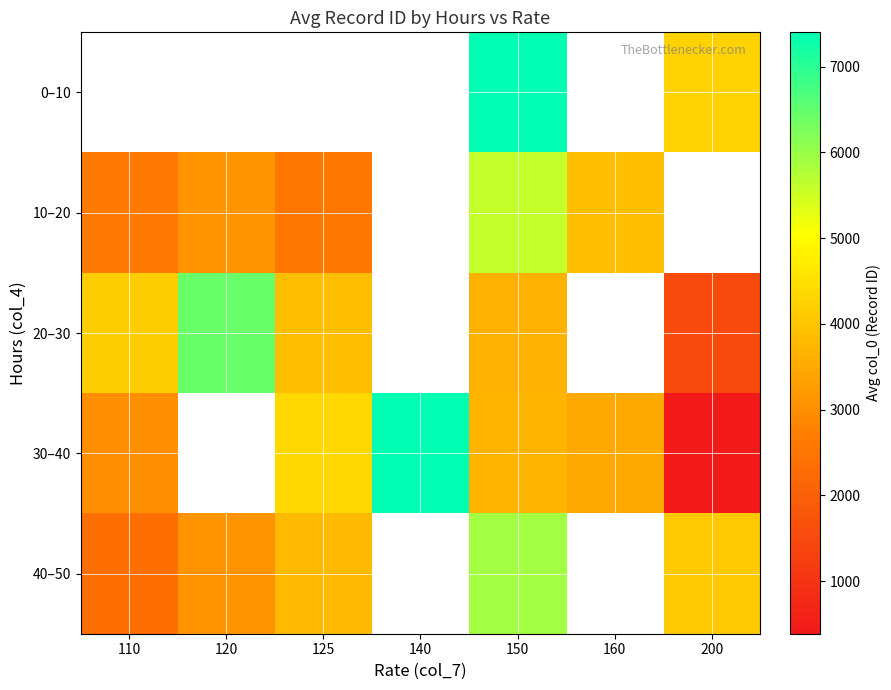

Which category has the lowest value in the 20–30 series?

200